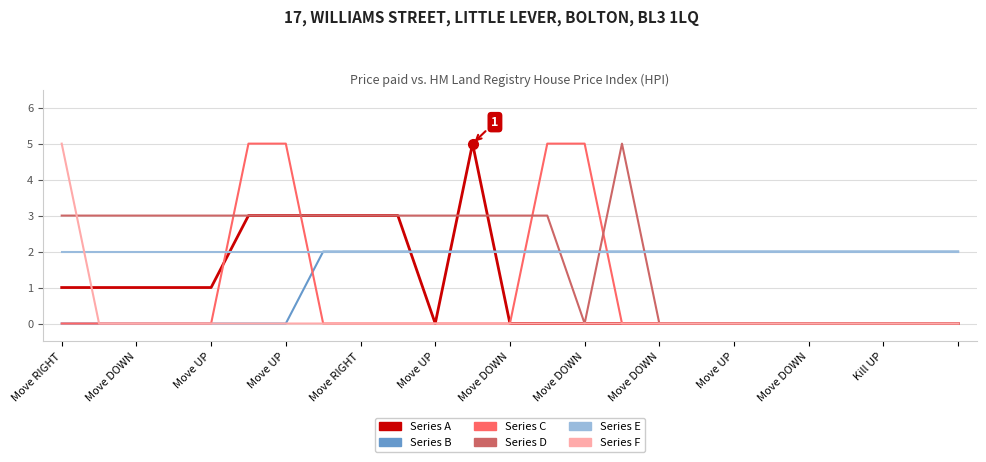

How many lines are shown in the chart?

6